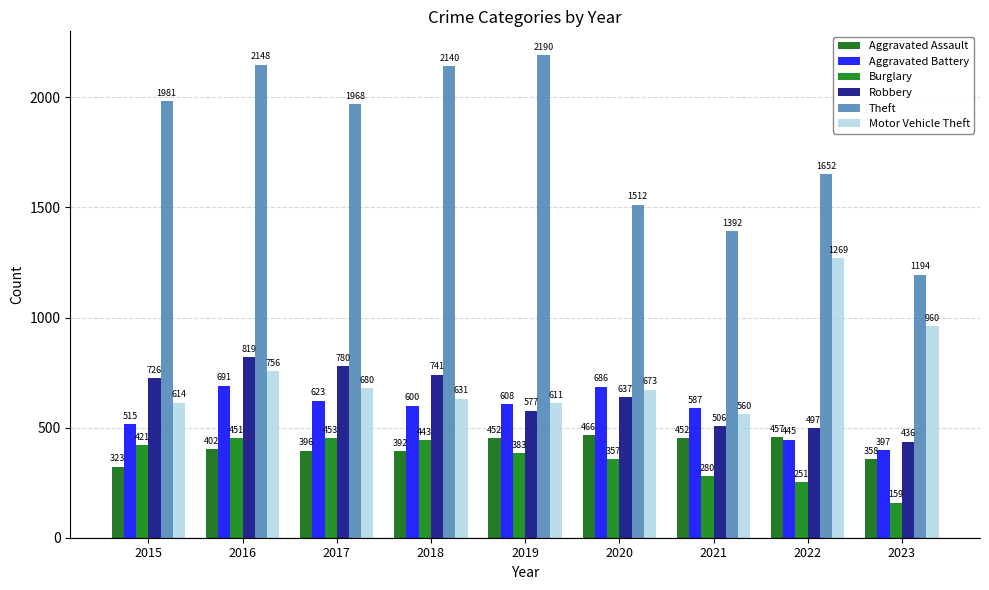

Rank the series at 2021 from lowest to highest value.

Burglary, Aggravated Assault, Robbery, Motor Vehicle Theft, Aggravated Battery, Theft